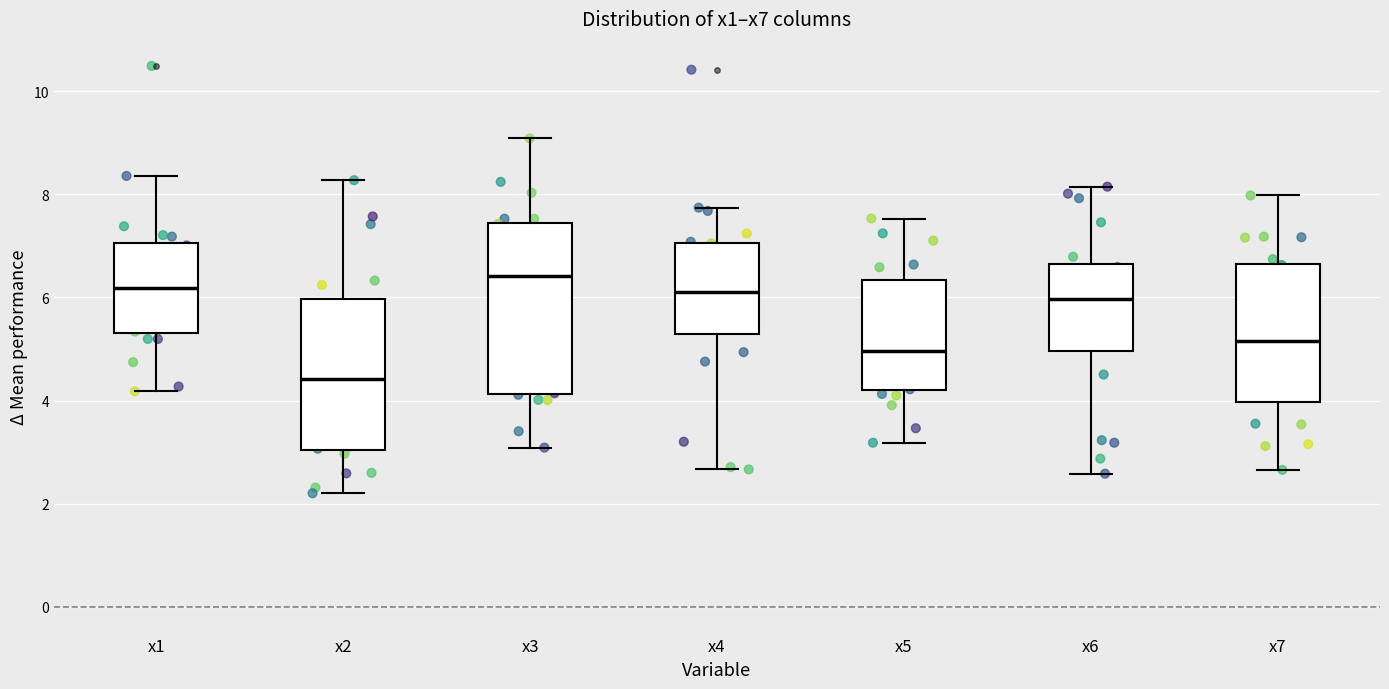

Comparing the boxes themselves (not the whiskers), which one is the tallest?

x3